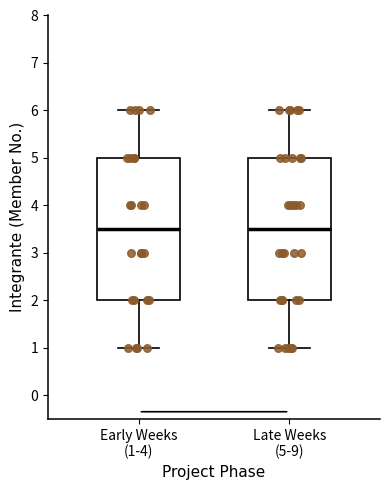

Where is the upper edge of the box for Early Weeks (1-4) on the y-axis? The values are not printed on the chart, so give them approximately, as read against the axis.

5.0